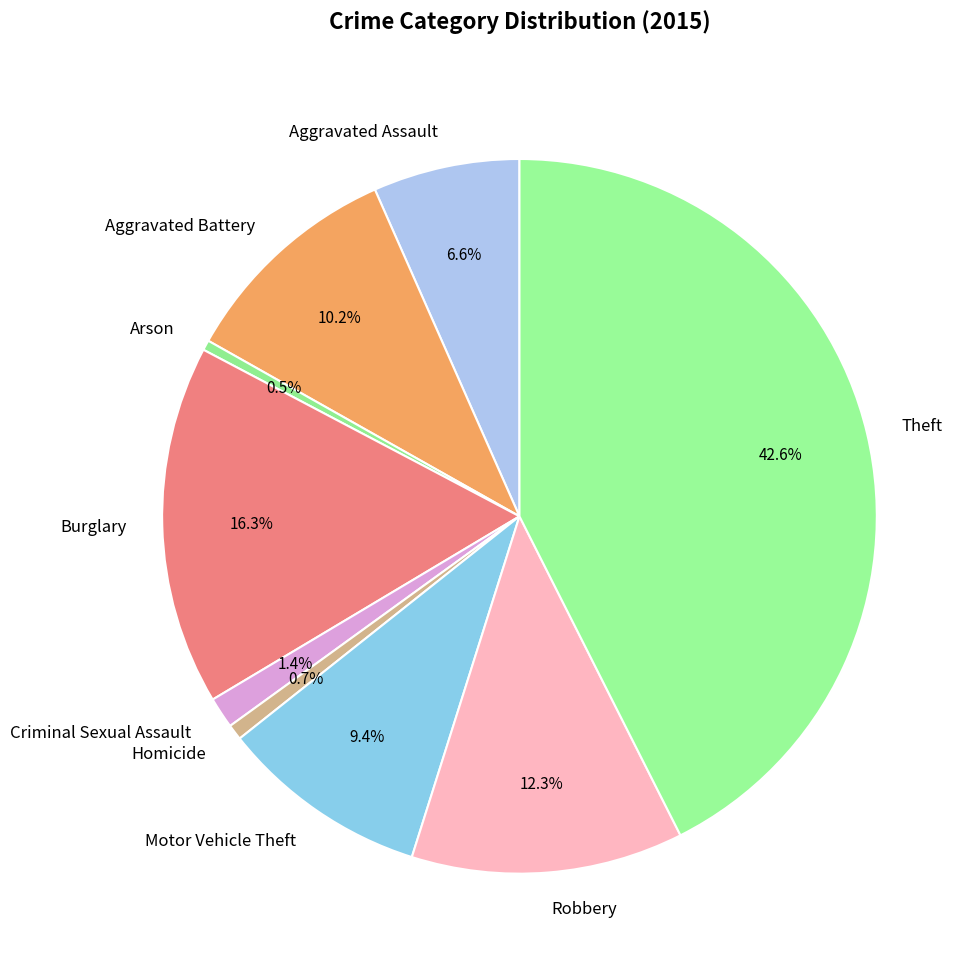

What percentage do Aggravated Battery and Aggravated Assault together represent?

16.8%